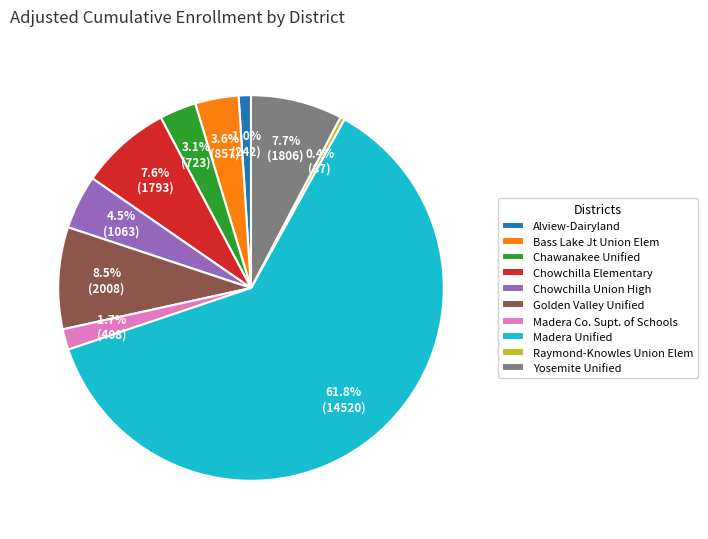

What percentage is NOT represented by Madera Co. Supt. of Schools?

98.3%